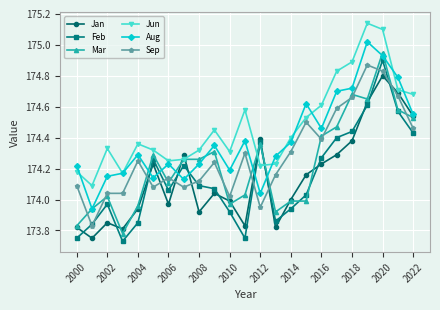

True or false: Jan has more than 0 points higher than both neighbors.

True